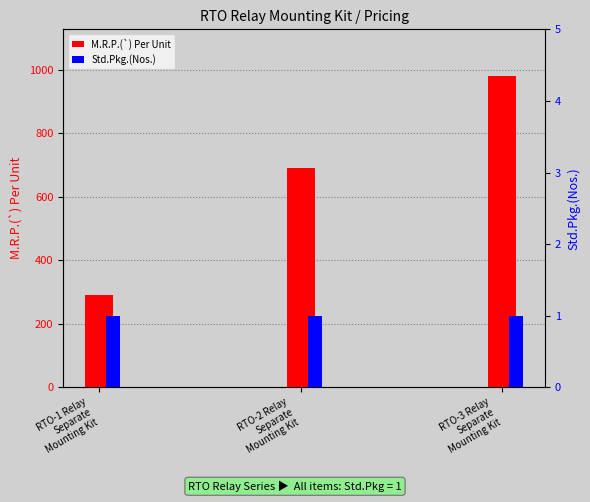

The M.R.P.(`) Per Unit series shows 980 at RTO-3 Relay
Separate
Mounting Kit. True or false?

True